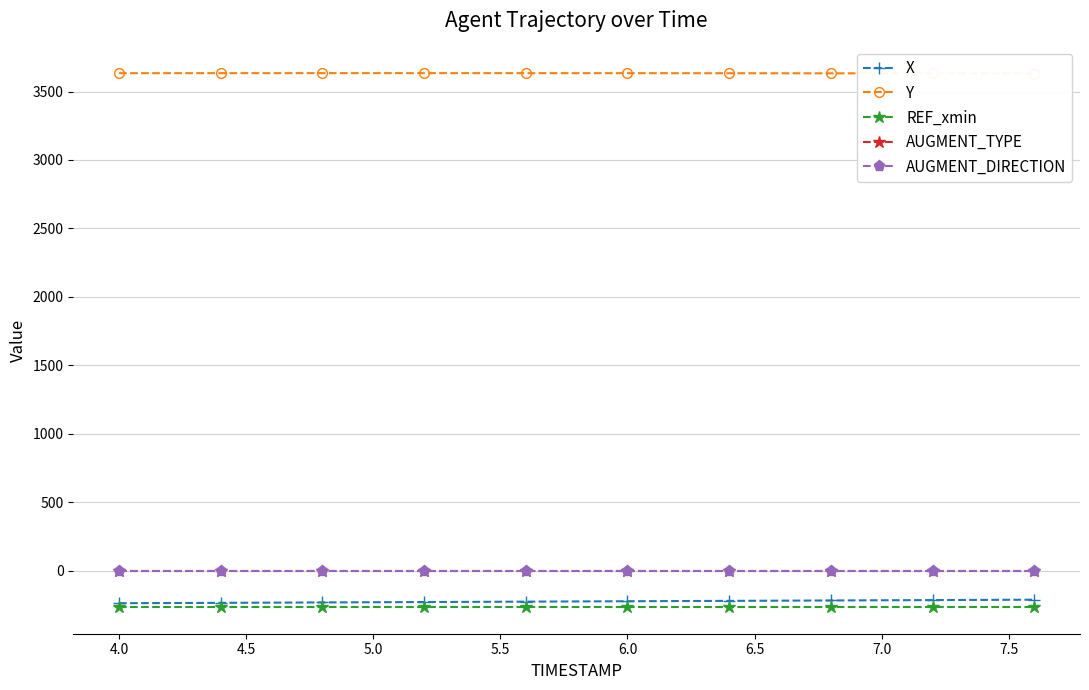

What value does the AUGMENT_TYPE series have at 6.5?

1.0